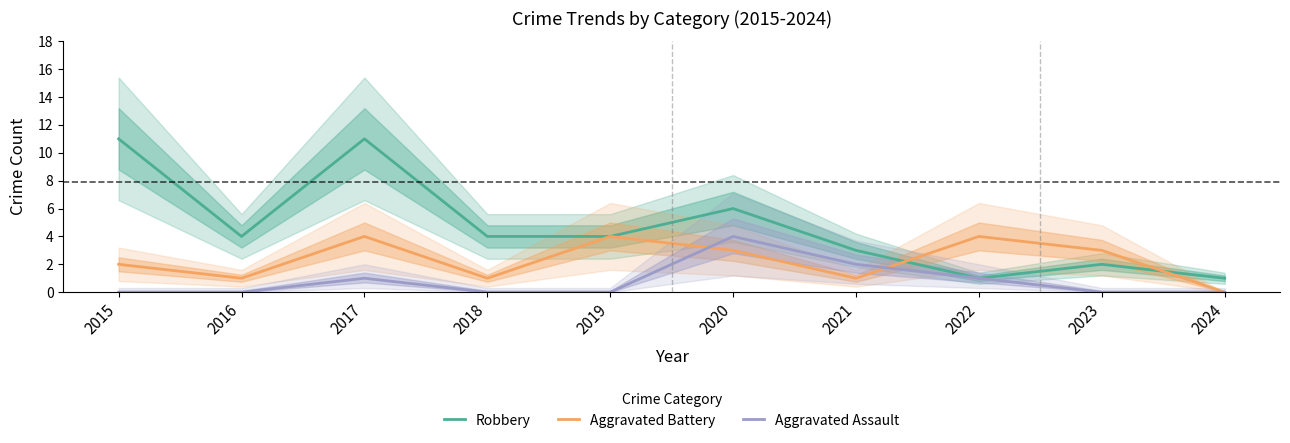

Is it true that Robbery equals 1 at 2021?

False